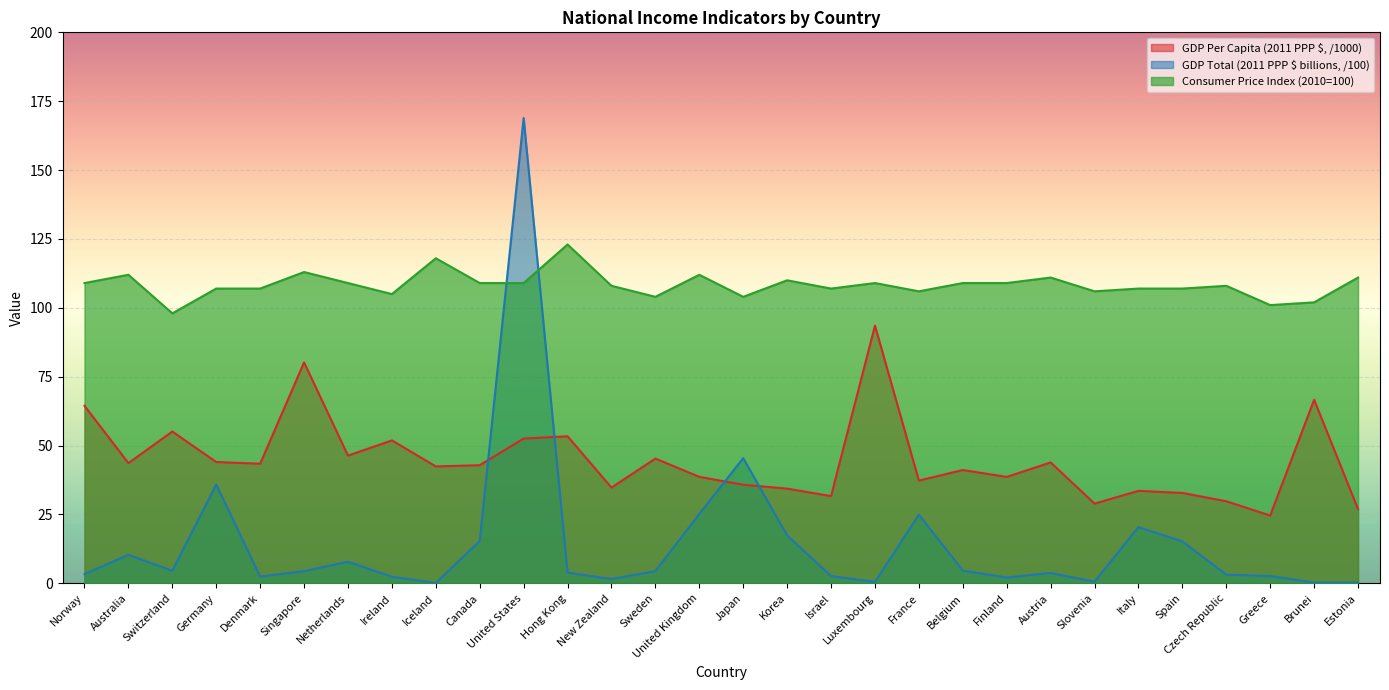

True or false: GDP Per Capita (2011 PPP $) and Consumer Price Index (2010=100) intersect in this chart.

False